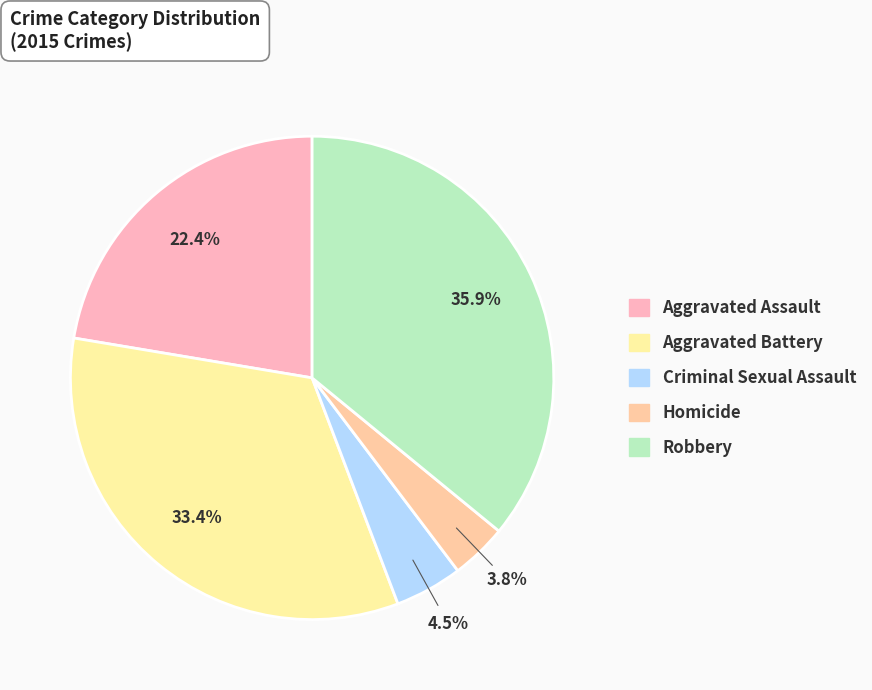

Which has a higher value, Aggravated Battery or Aggravated Assault?

Aggravated Battery